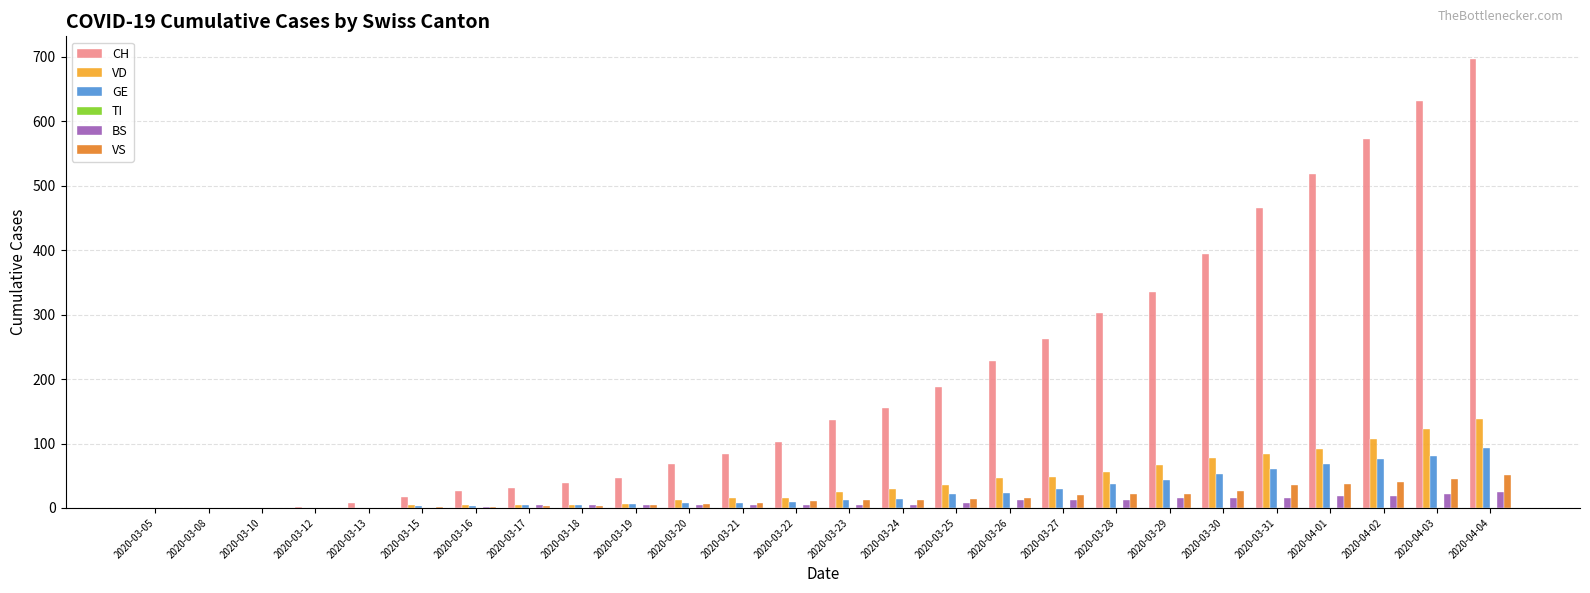

Does the chart contain stacked bars?

No